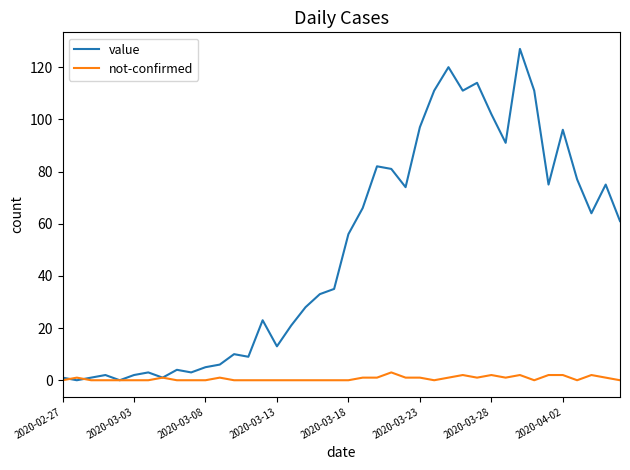

Which series has the largest total across all categories?

value